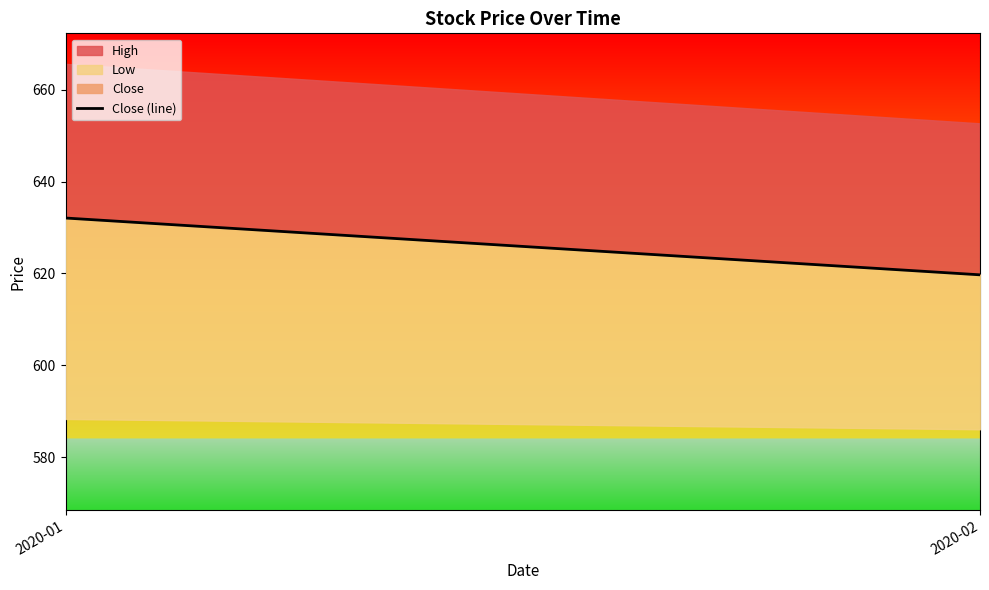

What is the value of the 1st point from the left?

632.1